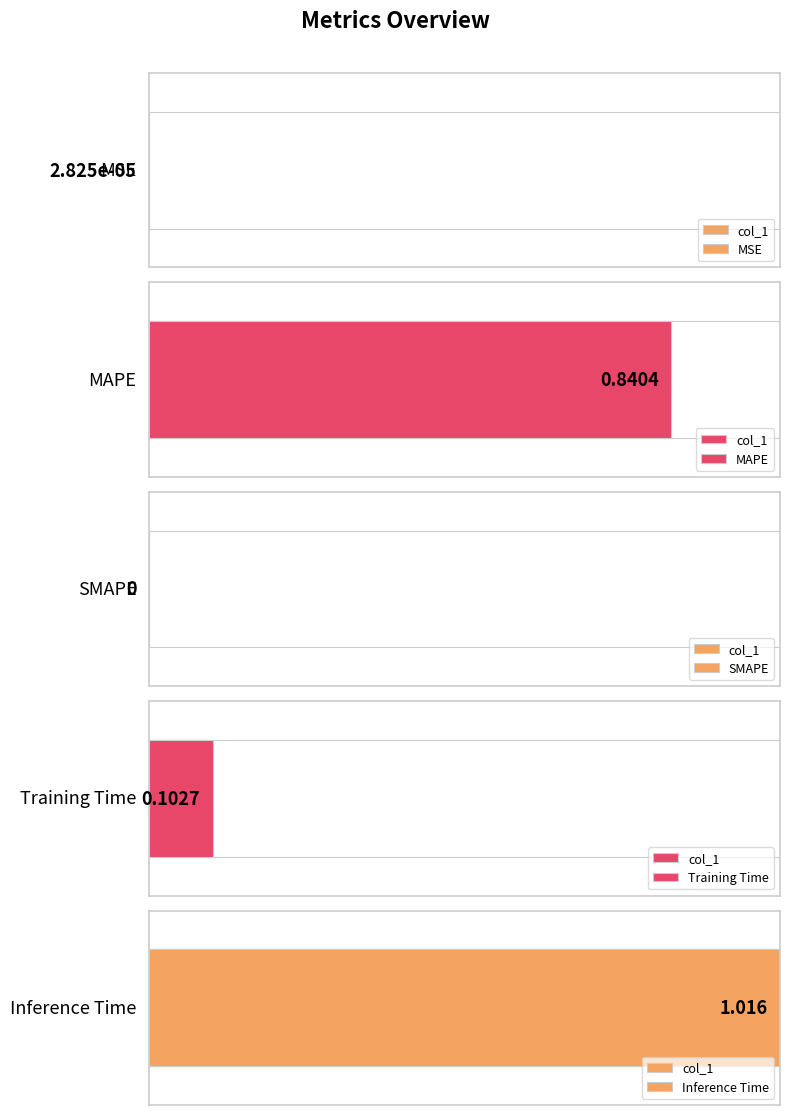

Reading left to right, extract all data points from this chart.

MSE=0.0	MAPE=0.8	SMAPE=0.0	Training Time=0.1	Inference Time=1.0